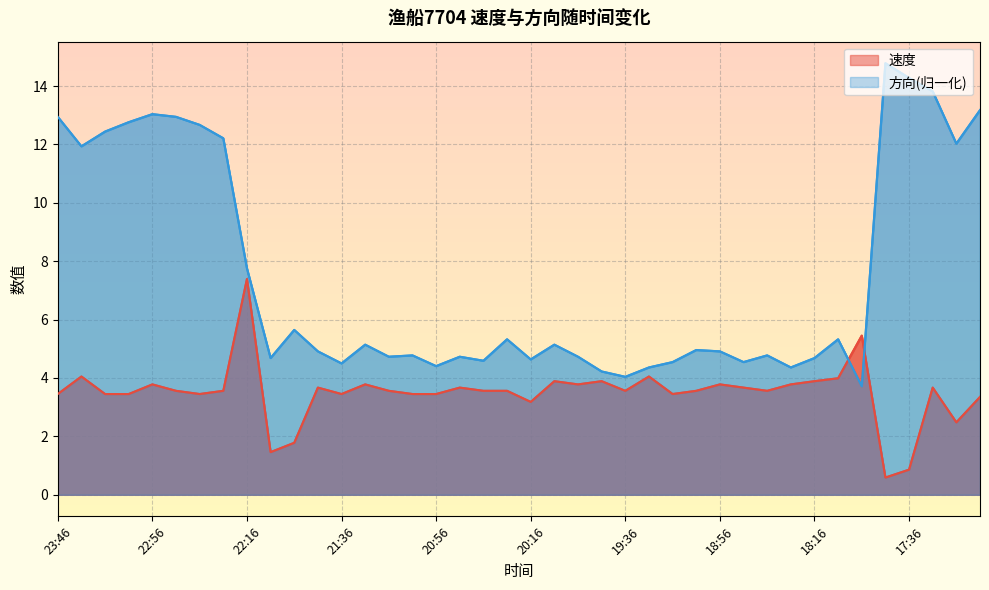

Reading left to right, list all the values displayed in this chart.

速度: 23:46=3.5	23:36=4.0	23:16=3.5	23:06=3.5	22:56=3.8	22:46=3.6	22:36=3.5	22:26=3.6	22:16=7.4	22:06=1.5	21:56=1.8	21:46=3.7	21:36=3.5	21:26=3.8	21:16=3.6	21:06=3.5	20:56=3.5	20:46=3.7	20:36=3.6	20:26=3.6	20:16=3.2	20:06=3.9	19:56=3.8	19:46=3.9	19:36=3.6	19:26=4.0	19:16=3.5	19:06=3.6	18:56=3.8	18:46=3.7	18:36=3.6	18:26=3.8	18:16=3.9	18:06=4.0	17:56=5.5	17:46=0.6	17:36=0.9	17:26=3.7	17:16=2.5	17:06=3.4
方向: 23:46=12.9	23:36=11.9	23:16=12.4	23:06=12.8	22:56=13.0	22:46=12.9	22:36=12.7	22:26=12.2	22:16=7.8	22:06=4.7	21:56=5.6	21:46=4.9	21:36=4.5	21:26=5.1	21:16=4.7	21:06=4.8	20:56=4.4	20:46=4.7	20:36=4.6	20:26=5.3	20:16=4.6	20:06=5.1	19:56=4.7	19:46=4.2	19:36=4.0	19:26=4.4	19:16=4.5	19:06=5.0	18:56=4.9	18:46=4.5	18:36=4.8	18:26=4.4	18:16=4.7	18:06=5.3	17:56=3.7	17:46=14.8	17:36=14.3	17:26=13.8	17:16=12.0	17:06=13.2